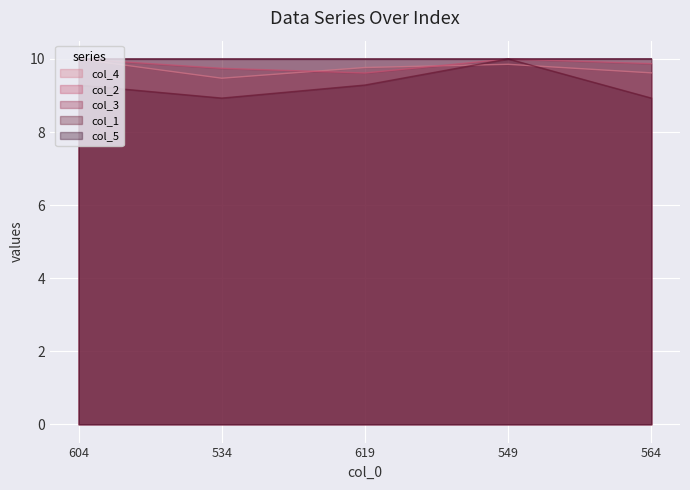

What is the difference between the maximum and minimum values in the col_4 series?

0.5